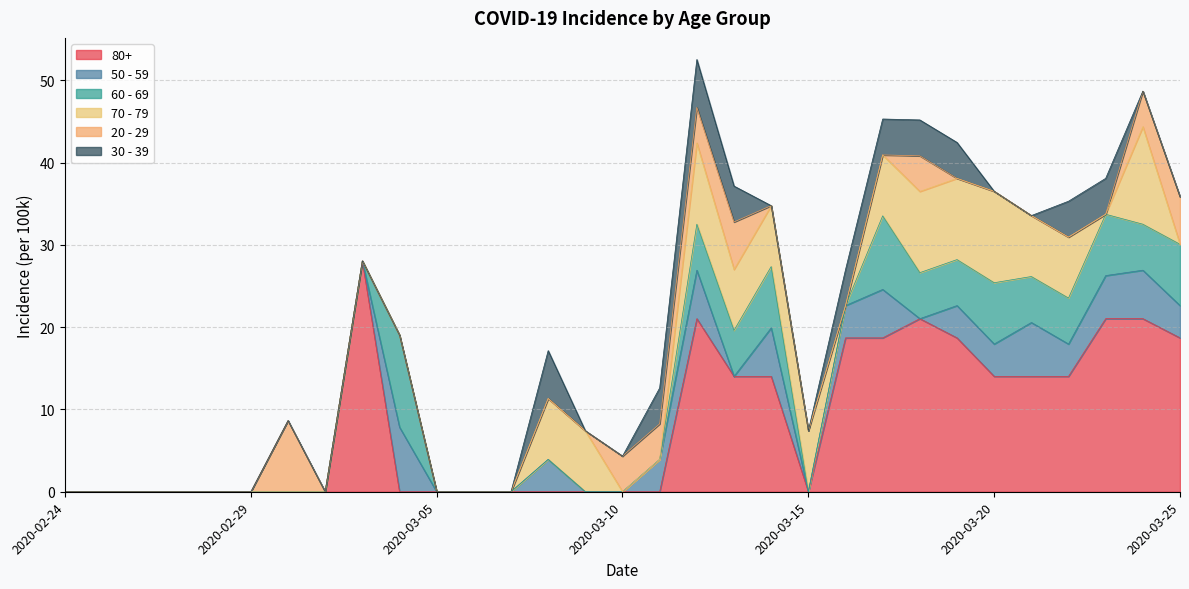

Between 2020-03-10 and 2020-03-19, which is larger?

2020-03-19